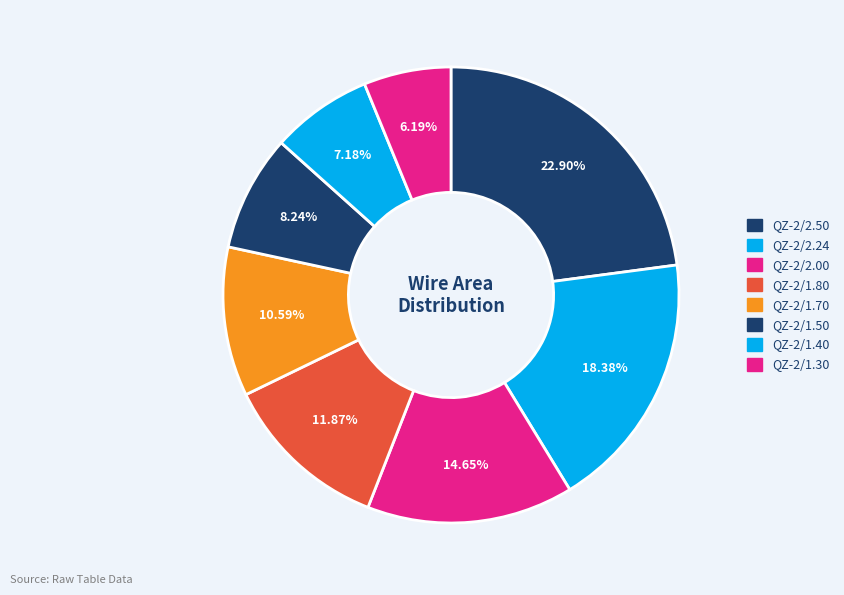

Which has a higher value, QZ-2/1.50 or QZ-2/2.50?

QZ-2/2.50